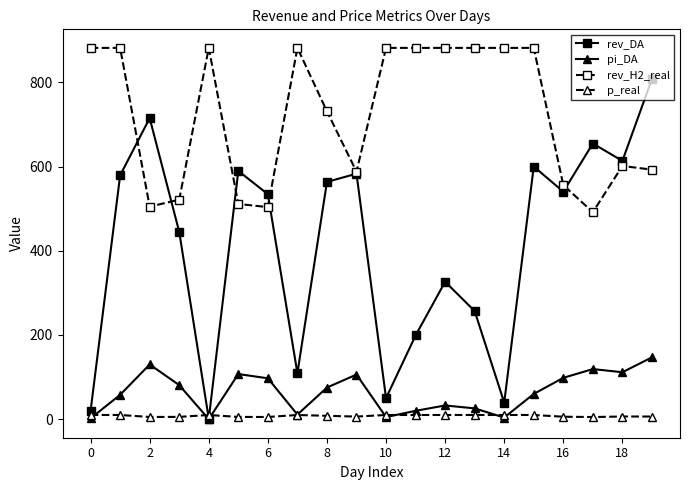

What is the value of the p_real point at the 11th from the left?

10.0